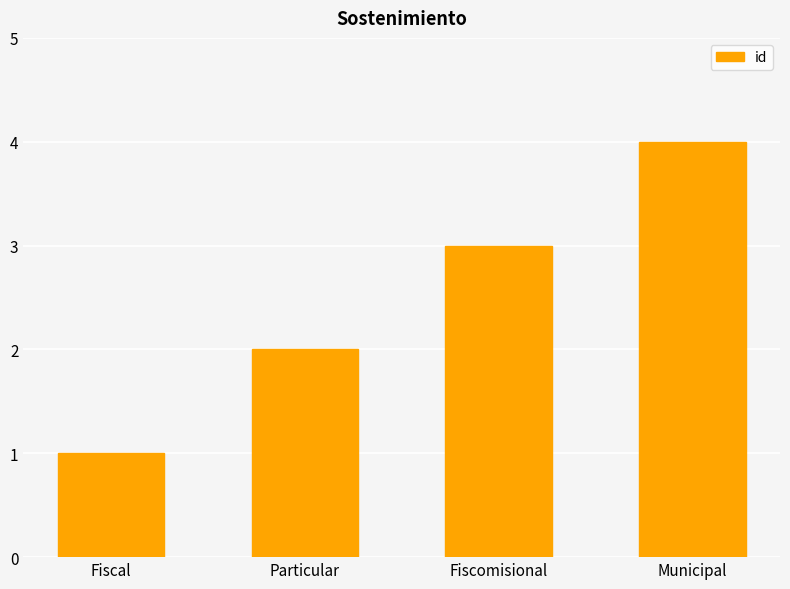

What is the sum of all values?

10